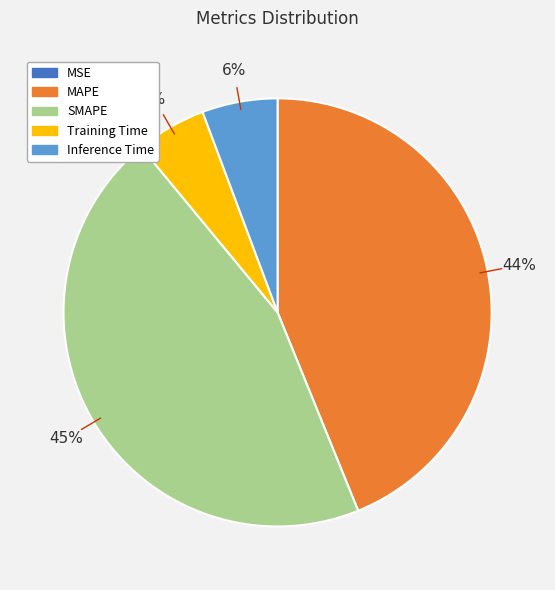

Is the sum of SMAPE and MAPE greater than half?

Yes